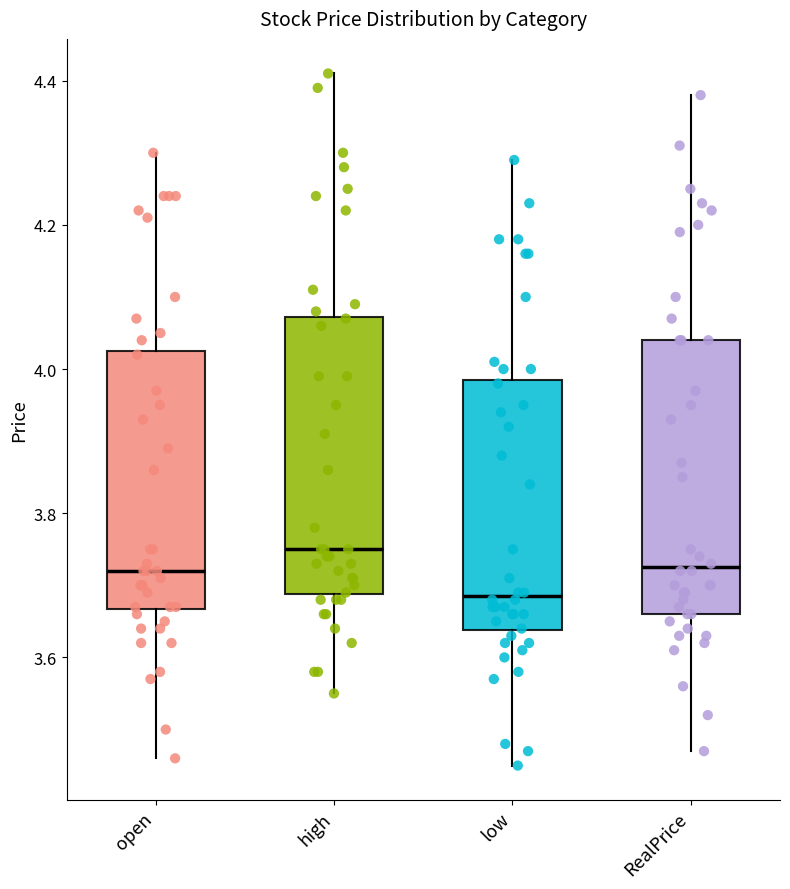

Reading left to right, transcribe this box plot: for each box, give where its median line is, the range the box spans, and where its two whiskers end, as read against the y-axis. The values are not printed on the chart, so give them approximately, as read against the axis.

open: median 3.72, box 3.66 to 4.02, whiskers 3.46 to 4.30
high: median 3.76, box 3.68 to 4.08, whiskers 3.56 to 4.42
low: median 3.68, box 3.64 to 3.98, whiskers 3.46 to 4.30
RealPrice: median 3.72, box 3.66 to 4.04, whiskers 3.48 to 4.38